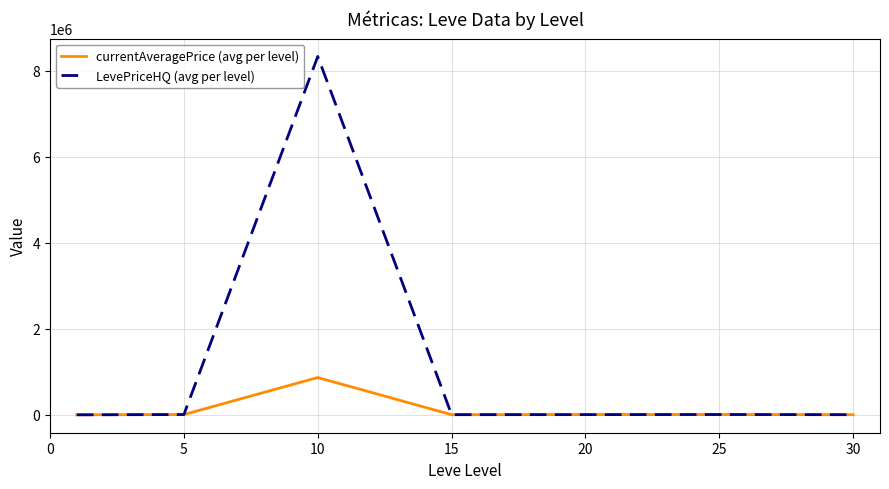

Which series has the largest total across all categories?

LevePriceHQ (avg per level)